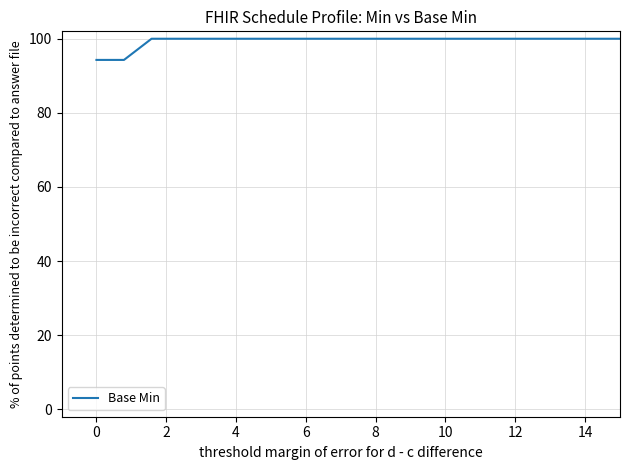

What is the greatest value displayed?

100.0